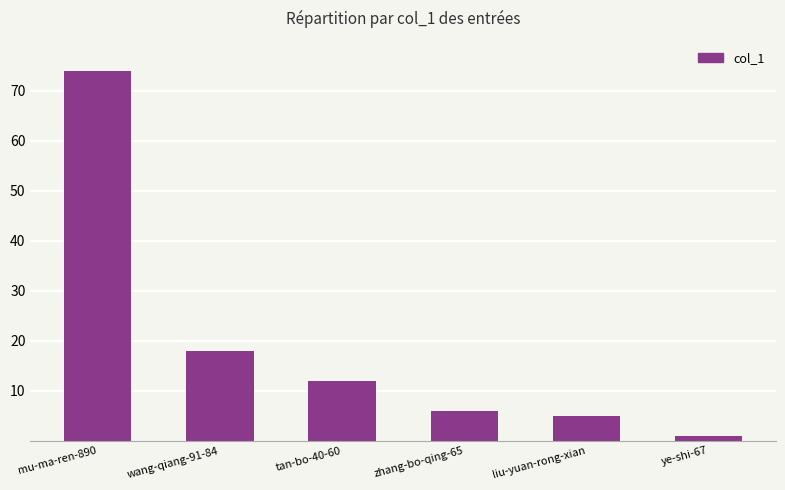

Is it true that the value at wang-qiang-91-84 is 18?

True